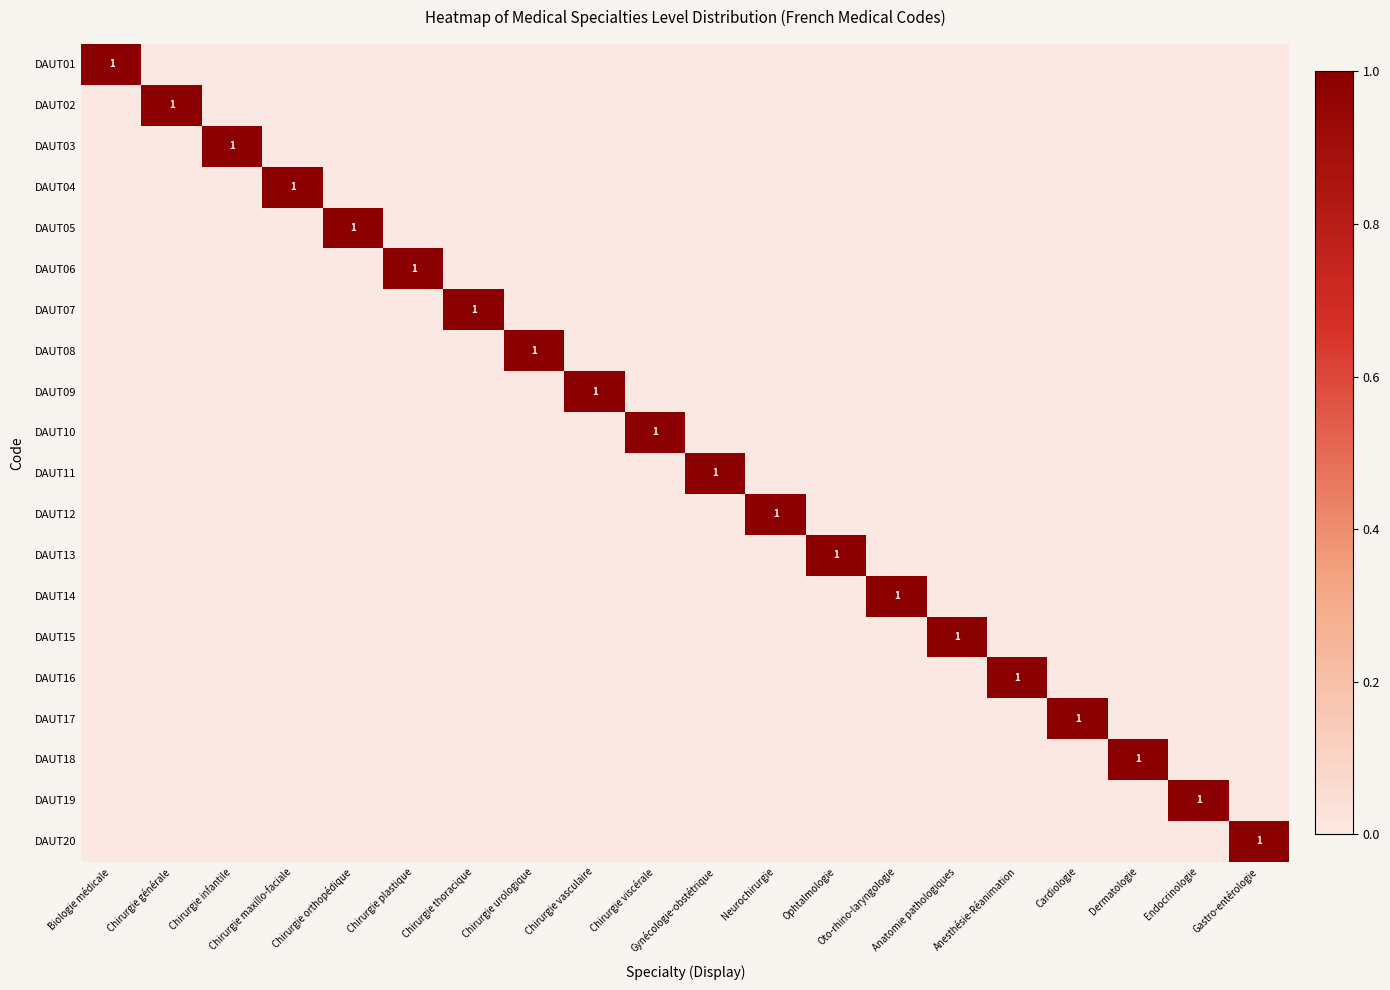

At Chirurgie plastique, list the series in order from largest to smallest.

DAUT06, DAUT01, DAUT02, DAUT03, DAUT04, DAUT05, DAUT07, DAUT08, DAUT09, DAUT10, DAUT11, DAUT12, DAUT13, DAUT14, DAUT15, DAUT16, DAUT17, DAUT18, DAUT19, DAUT20